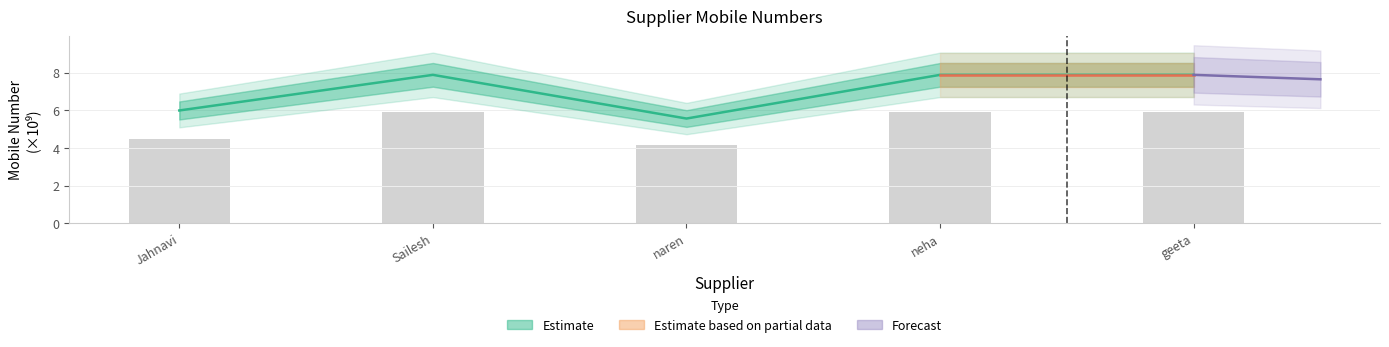

How many bars are there in total?

5